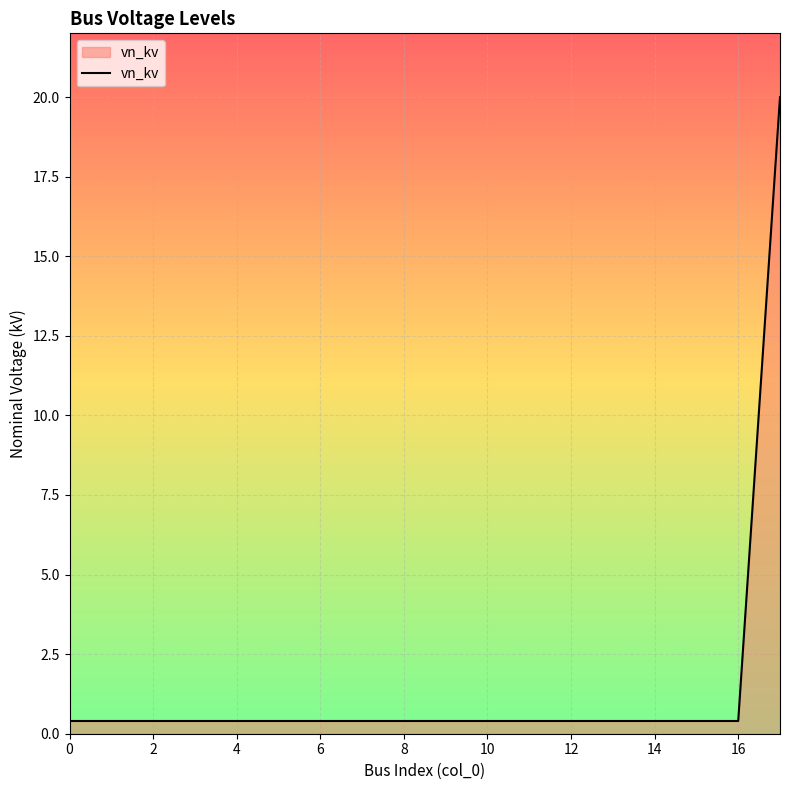

What is the greatest value displayed?

20.0